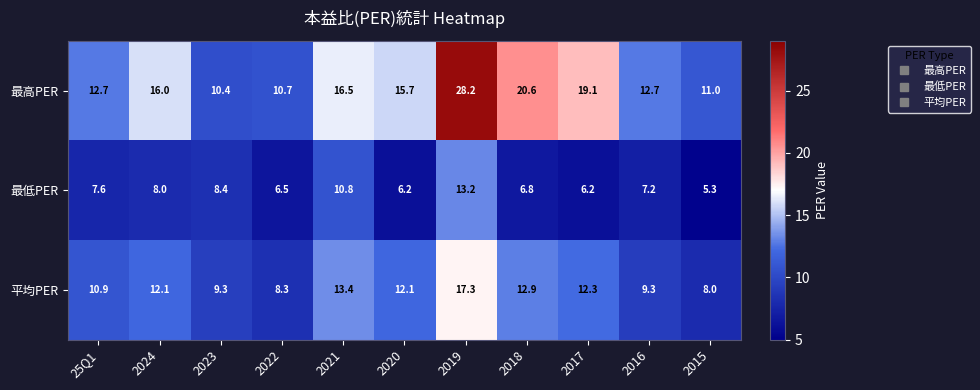

True or false: 最高PER has a value of 11.0 at 2015.

True